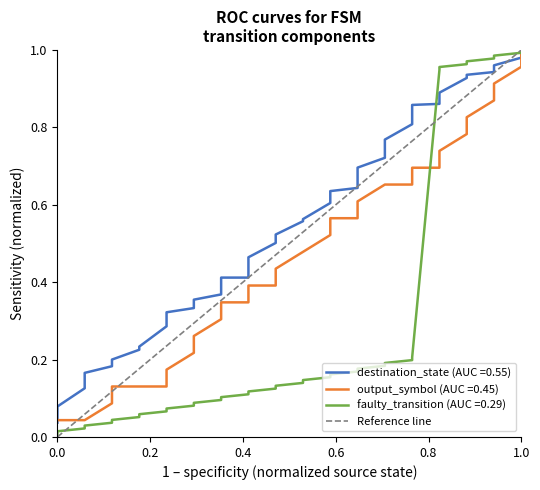

What is the sum of all values?

18.0